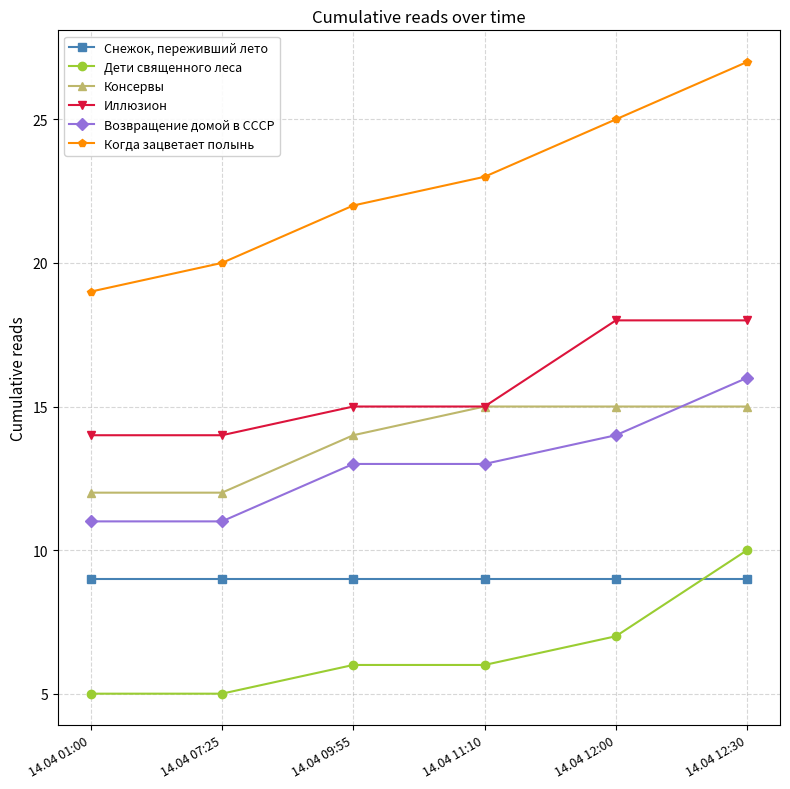

Between 14.04 07:25 and 14.04 12:30, which series saw the biggest shift?

Когда зацветает полынь